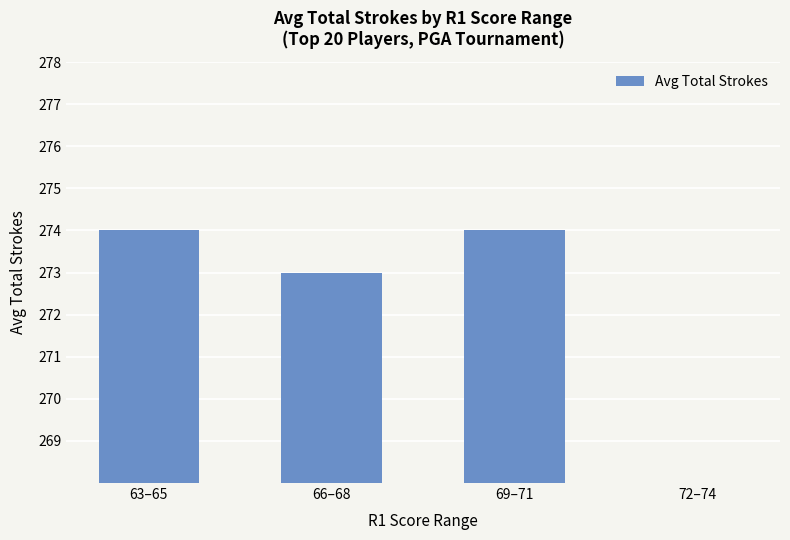

What is the sum of all values?

821